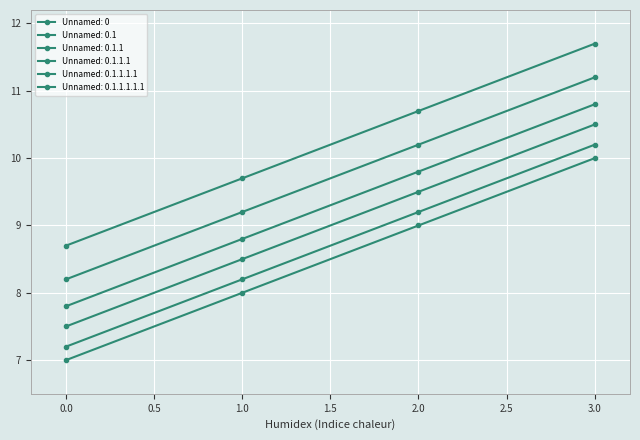

What is the lowest value of the Unnamed: 0 series?

7.0